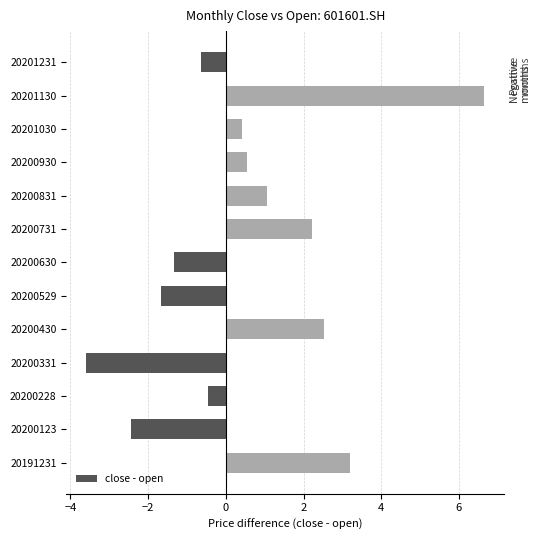

Which category has the highest value across all series?

20201130